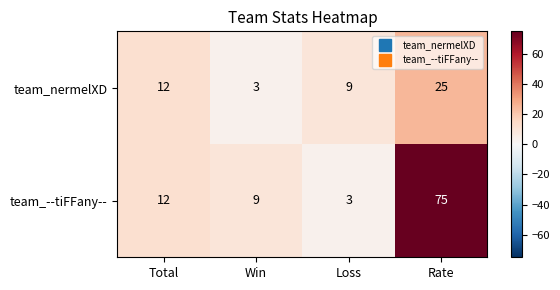

What is the minimum value shown in the chart?

3